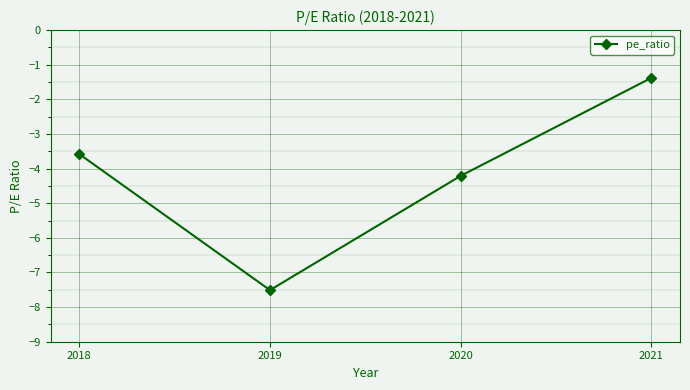

What is the sum of the values at 2019 and 2020?

-11.7